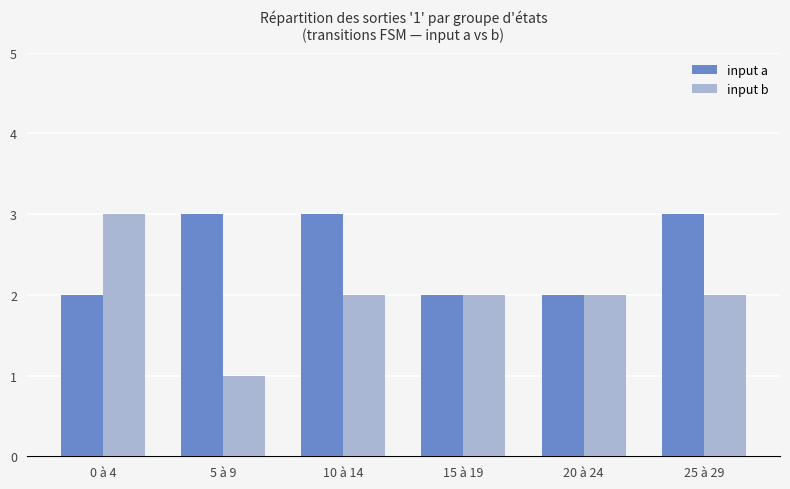

At 0 à 4, list the series in order from smallest to largest.

input a, input b